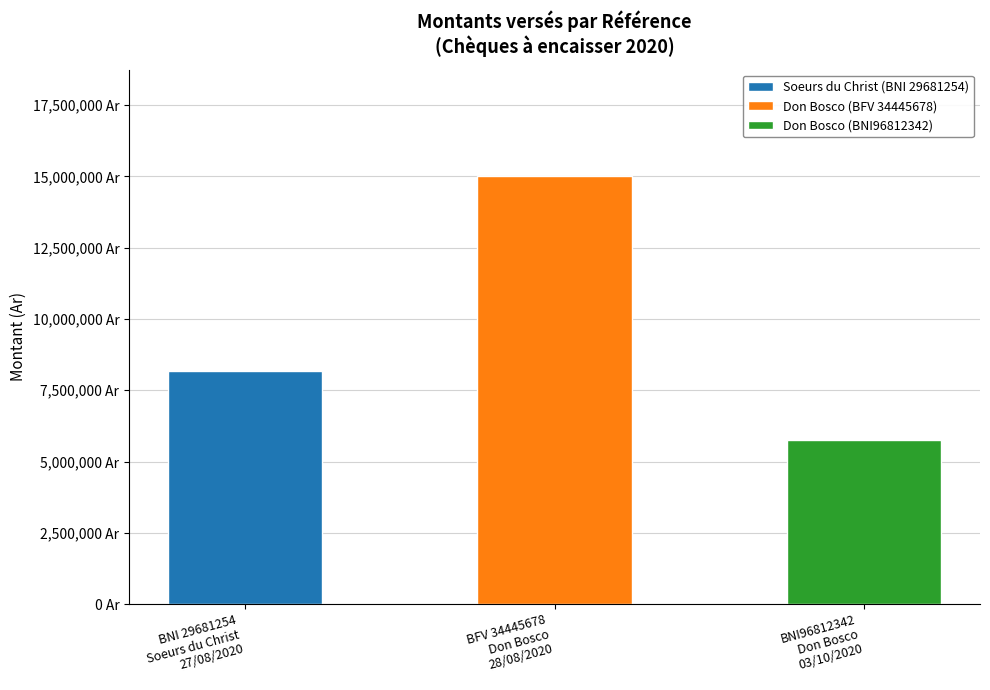

How many values are below 8180000?

1